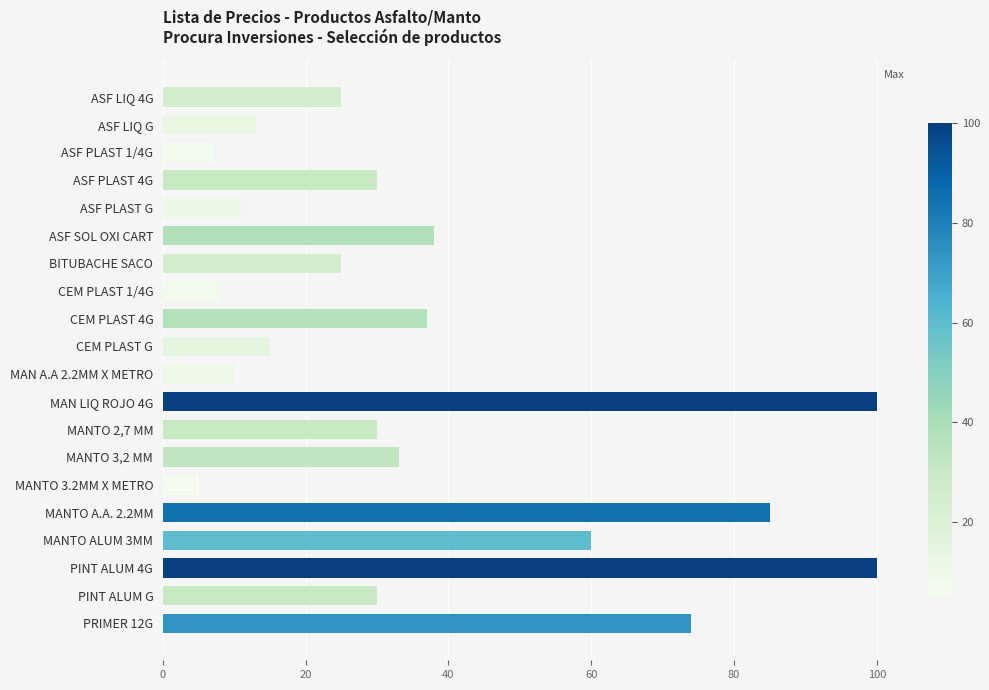

Reading top to bottom, list all the values displayed in this chart.

25	13	7	30	11	38	25	8	37	15	10	100	30	33	5	85	60	100	30	74